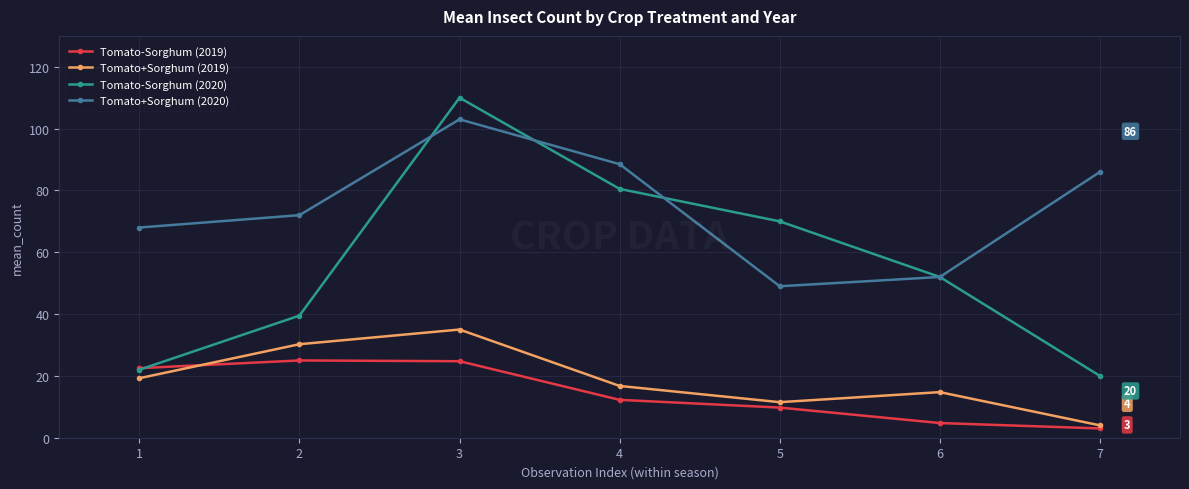

How many values in the Tomato-Sorghum (2019) series exceed 12?

4